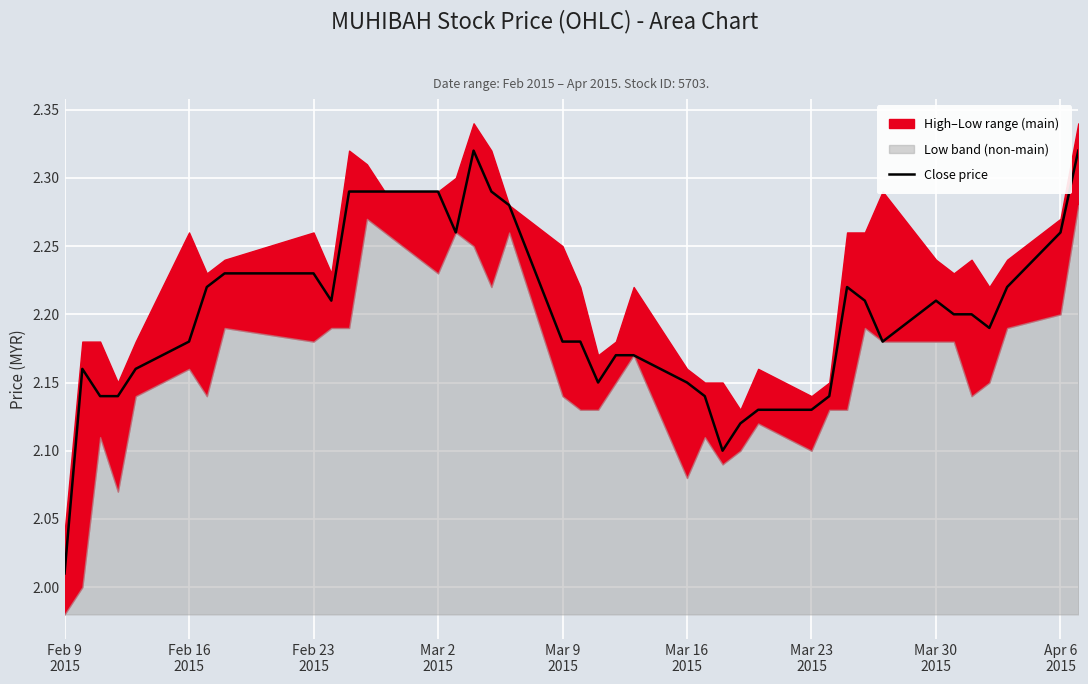

Where is the data nearest to the value 2?

Feb 9
2015